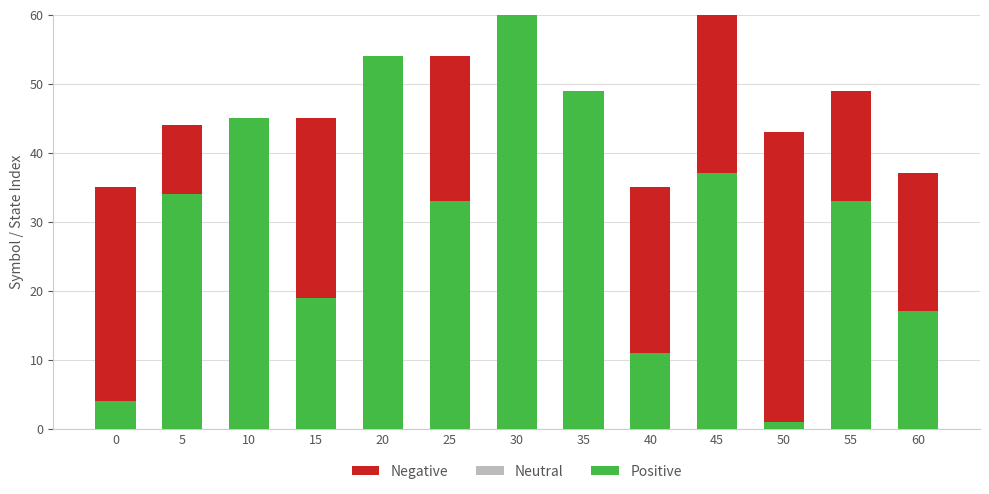

How many data points in Negative are less than 43?

6